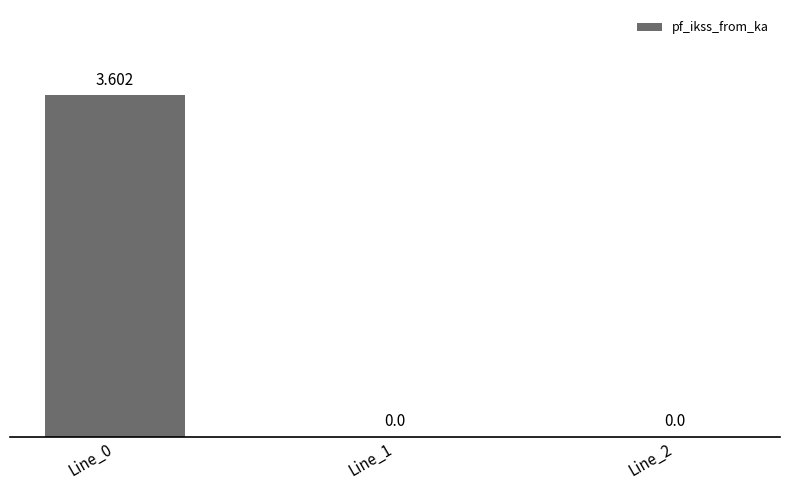

What is the value of the 1st bar from the left?

3.6